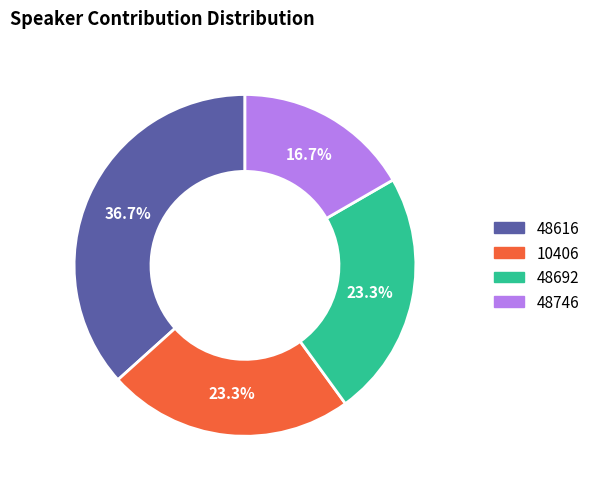

To the nearest percent, what percentage of the pie is 10406?

23%